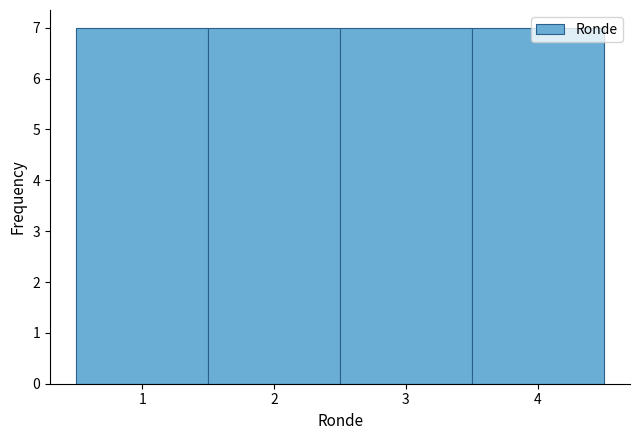

Reading left to right, transcribe this chart: for each bar, give the range it covers on the x-axis and its height. The values are not printed on the chart, so give them approximately, as read against the axis.

0.5 to 1.5: 7
1.5 to 2.5: 7
2.5 to 3.5: 7
3.5 to 4.5: 7